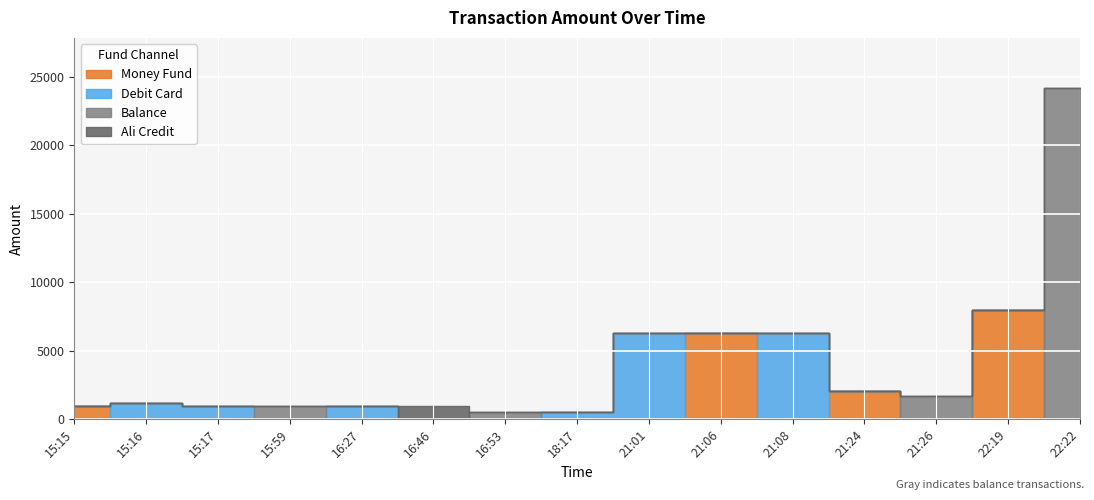

How many interior local peaks (higher than both neighbors) does the data have?

1